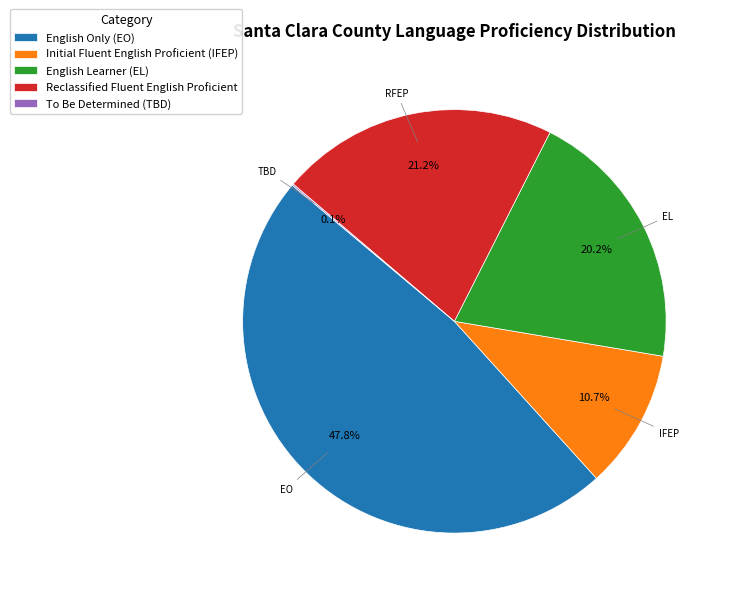

Does any single category account for the majority?

No